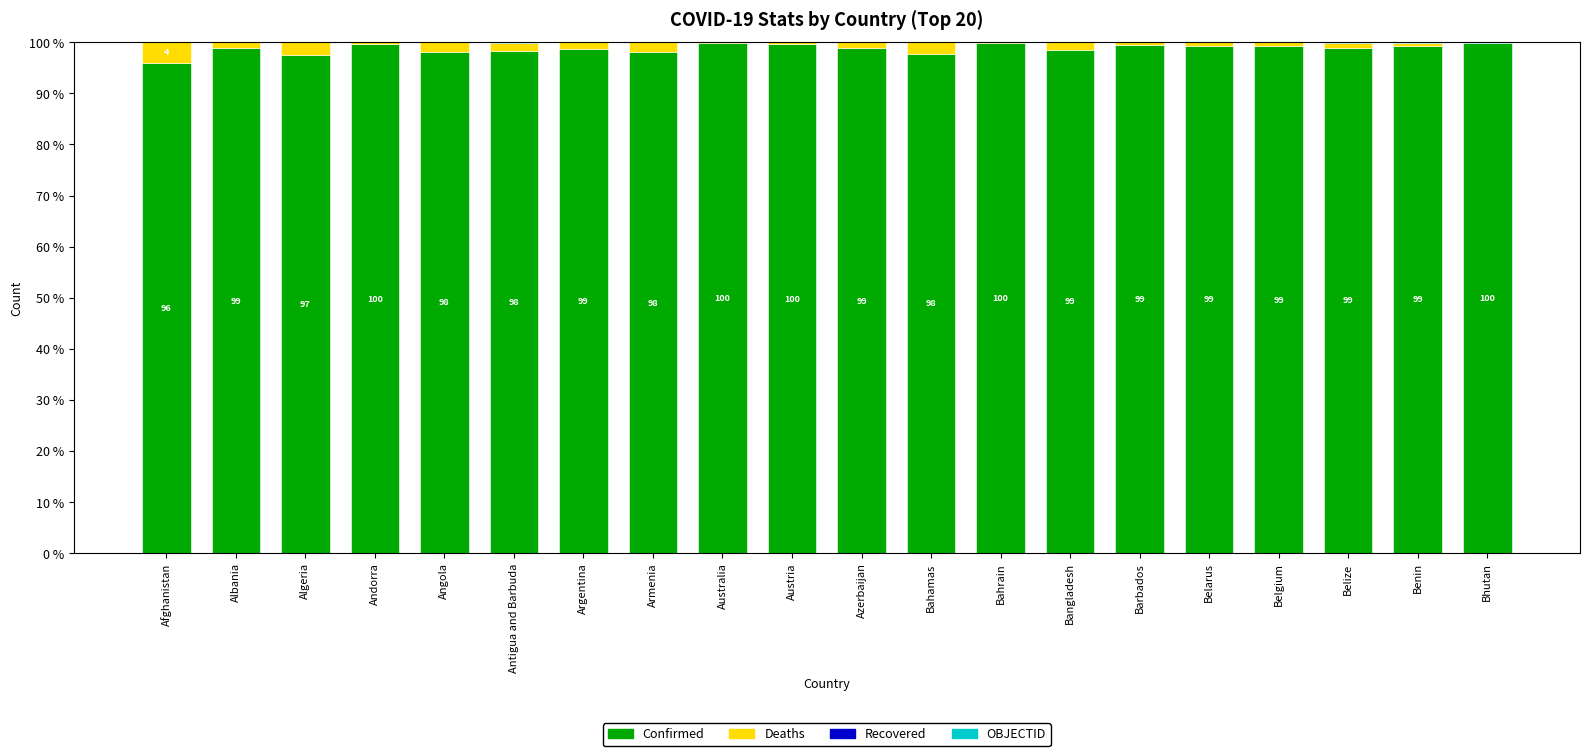

True or false: Confirmed has a value of 29.2 at Azerbaijan.

False